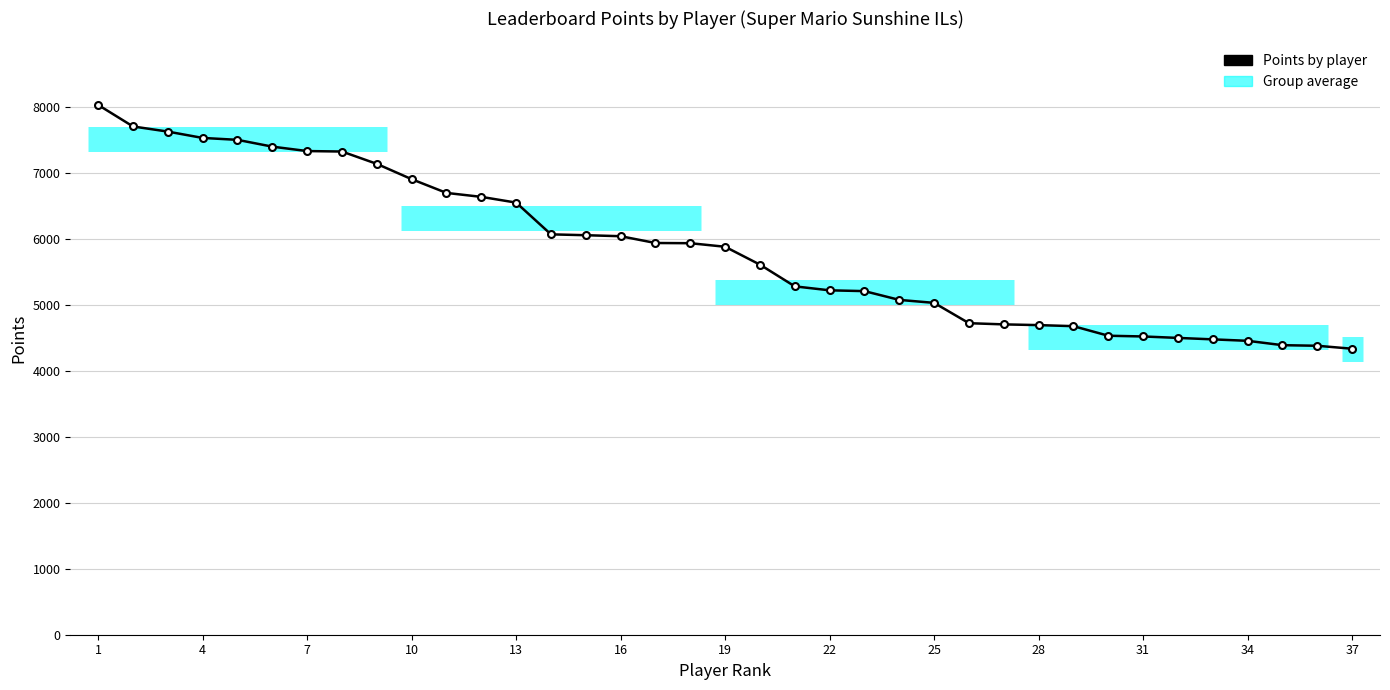

What is the smallest value displayed?

4333